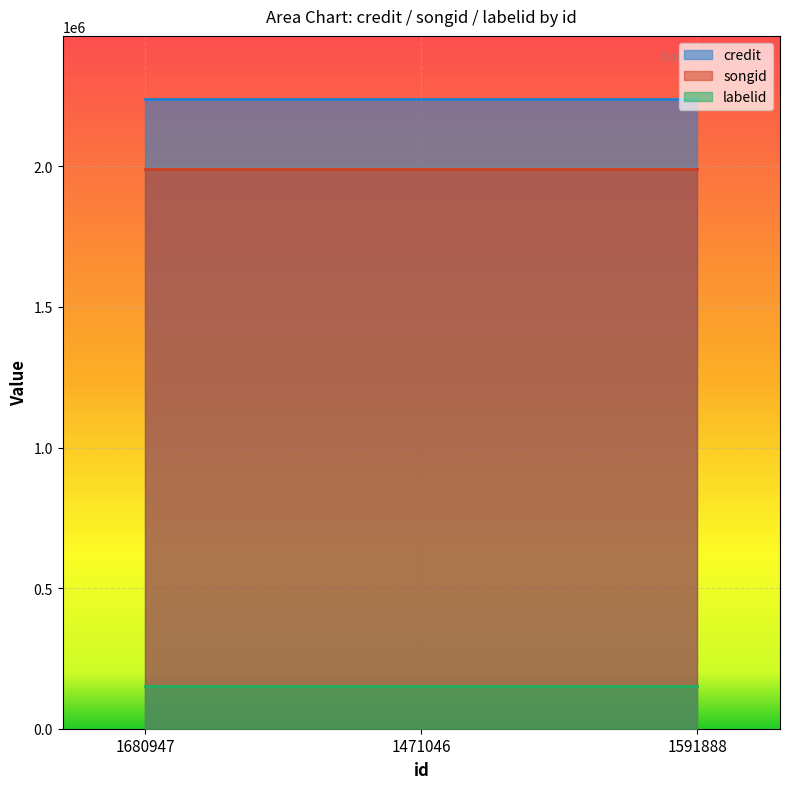

What are all the series names shown in the legend?

credit, songid, labelid